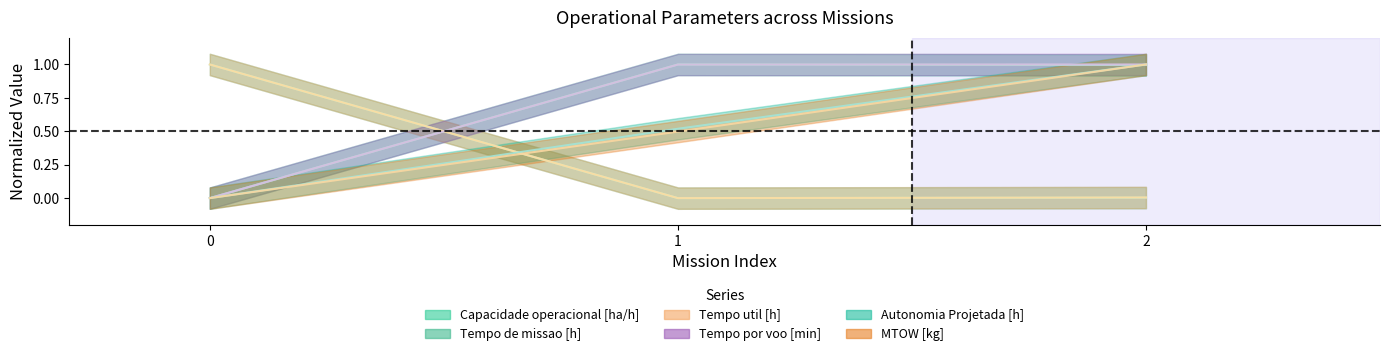

Does the chart display data point markers on the line(s)?

No